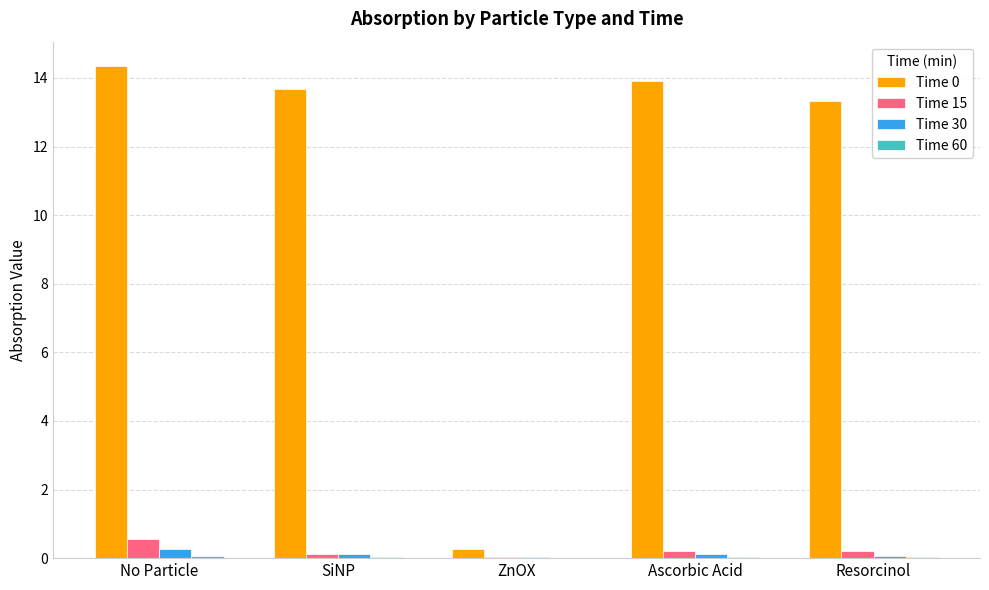

What is the total value across all series at Resorcinol?

13.6